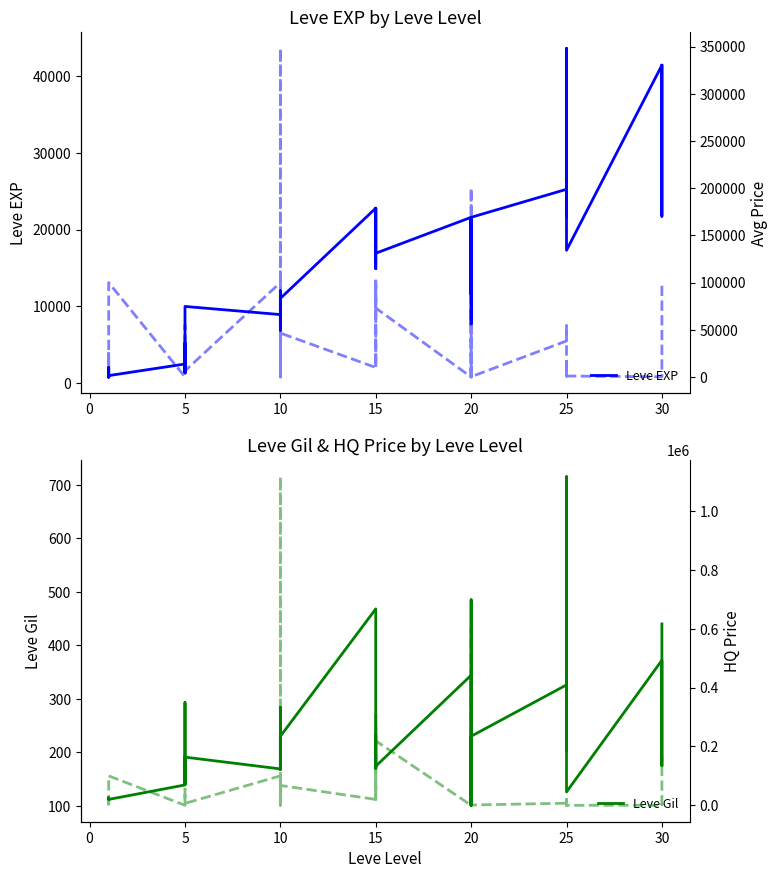

Is it true that Leve Gil equals 221 at 25?

False